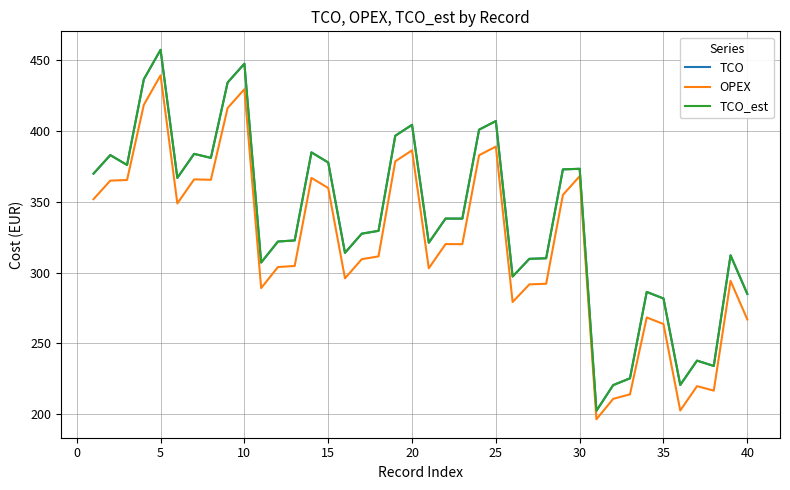

What is the smallest value displayed?

196.6